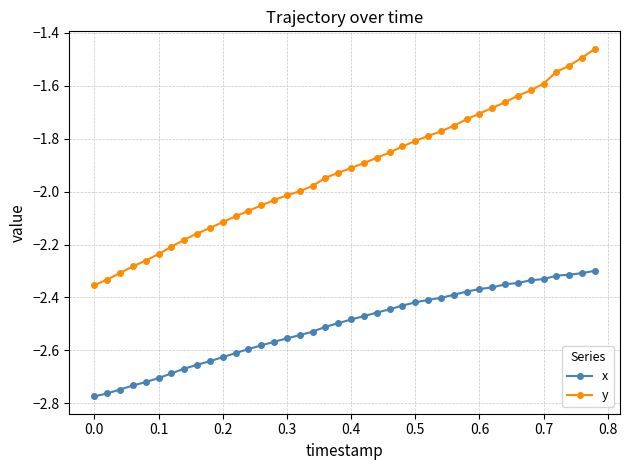

True or false: x and y cross at least once.

False